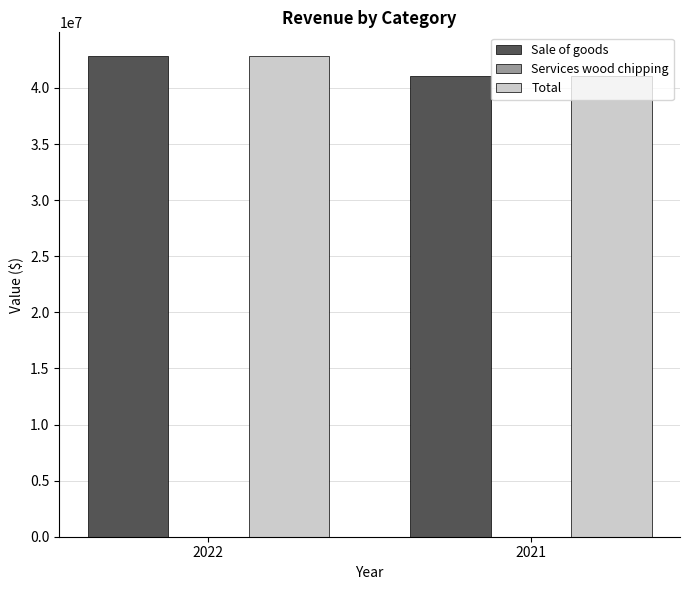

What is the sum of the Sale of goods values at 2022 and 2021?

83852728